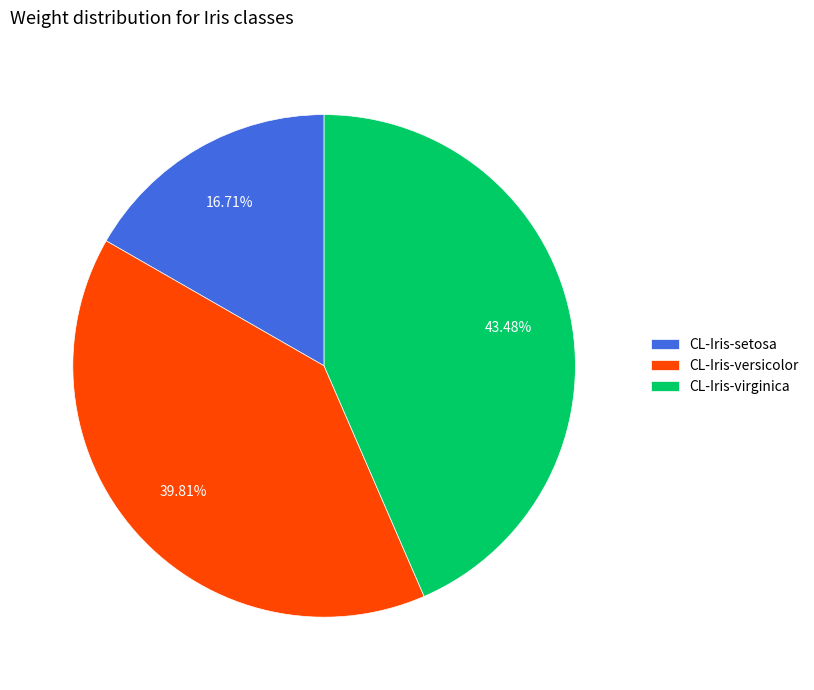

Combined, what portion of the pie is CL-Iris-versicolor and CL-Iris-virginica?

83.3%